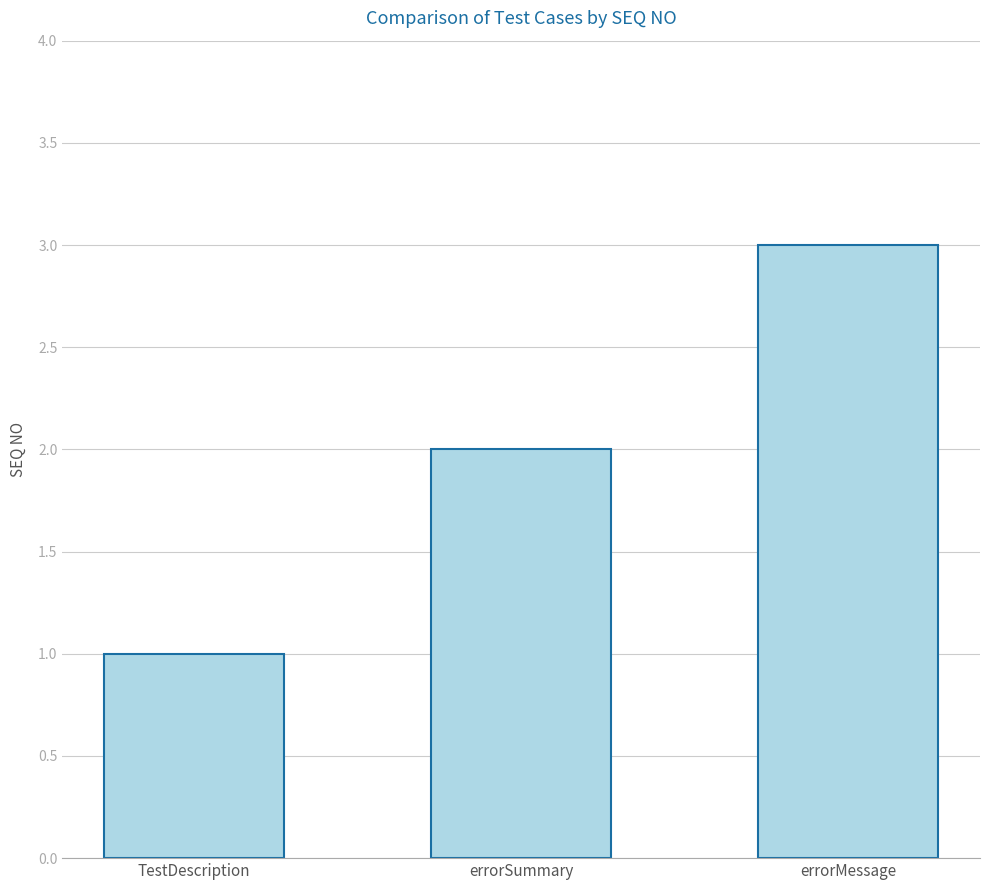

Count the number of data series in this chart.

1